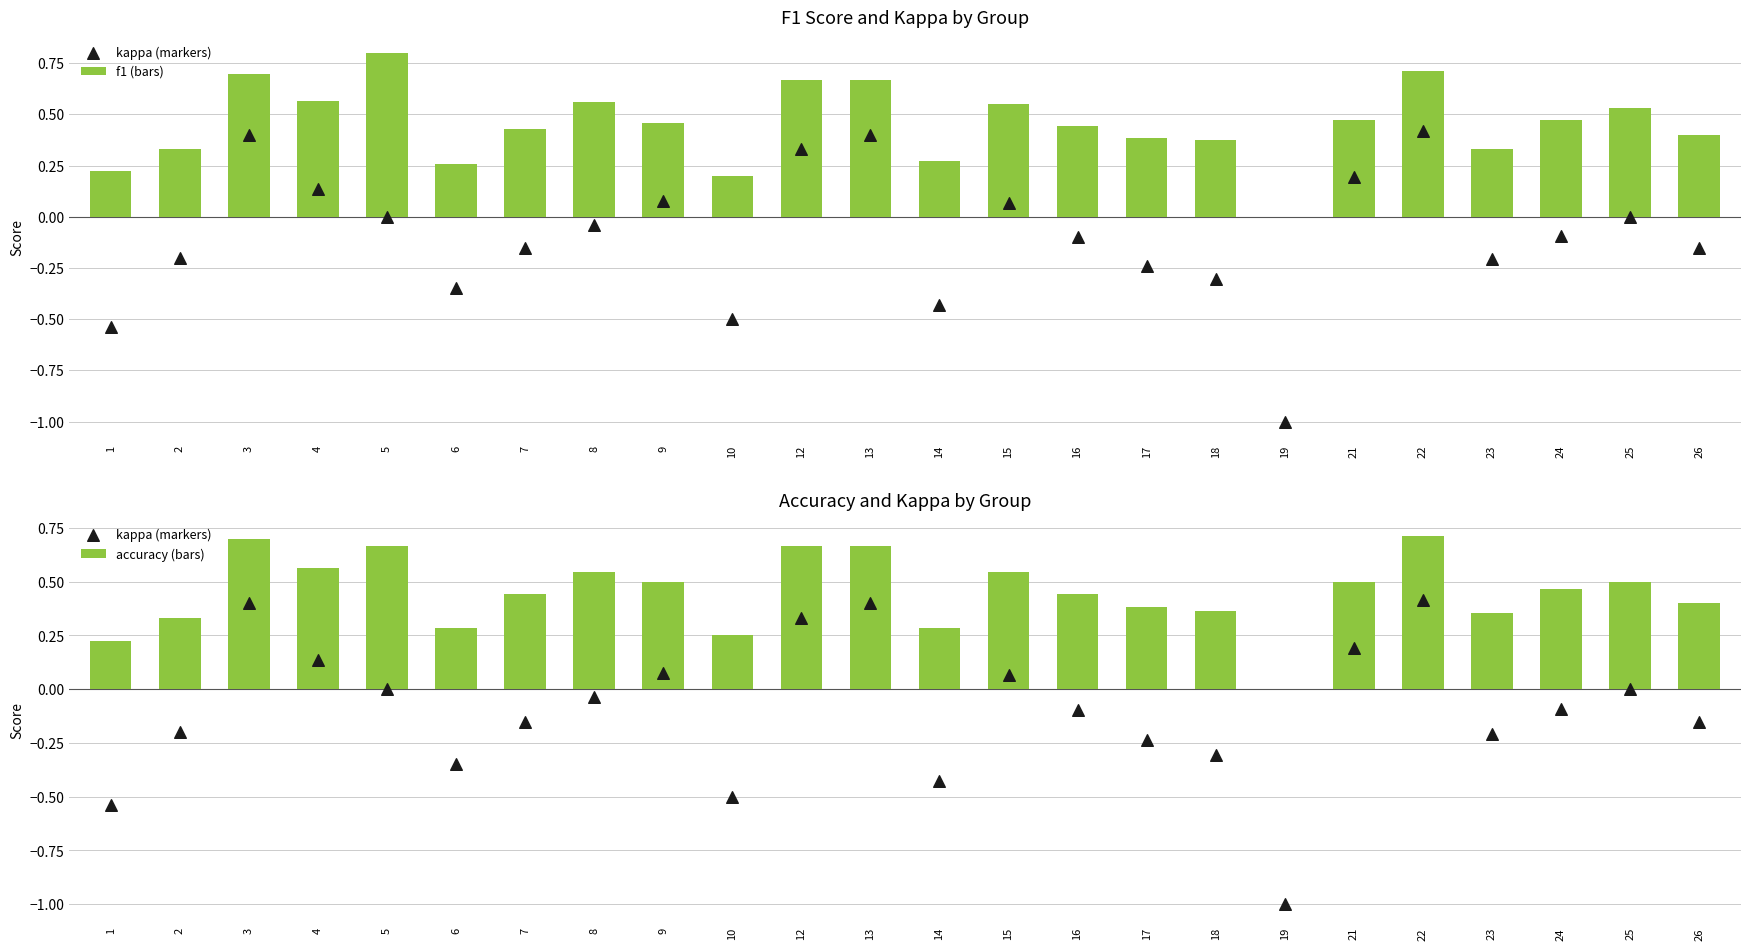

What are all the series names shown in the legend?

f1 (bars), kappa (markers), accuracy (bars)